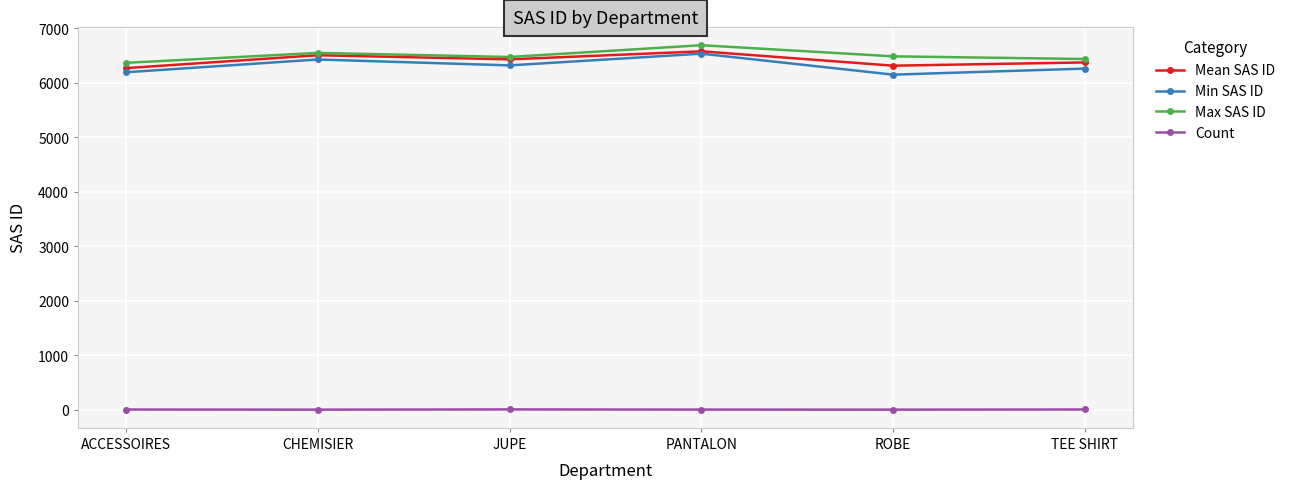

What is the value of the Max SAS ID point at the 4th from the left?

6691.0